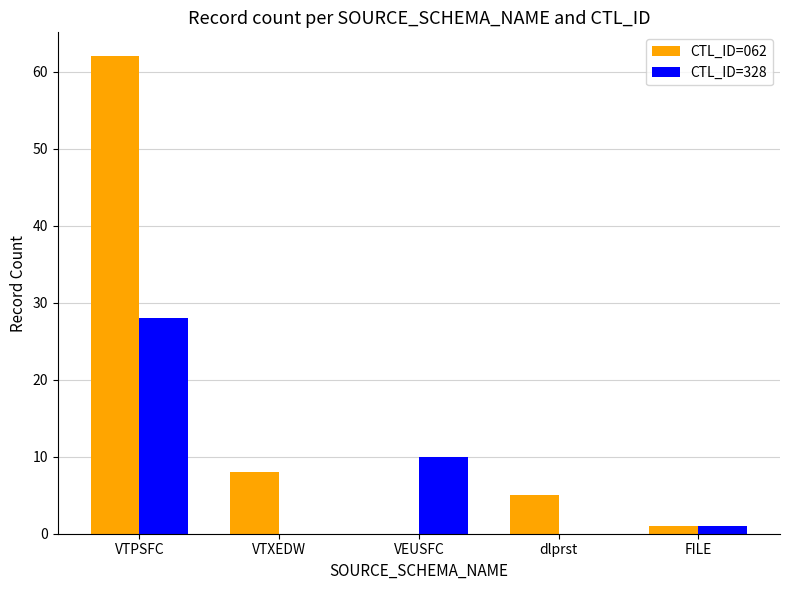

Which series has the widest spread of values?

CTL_ID=062